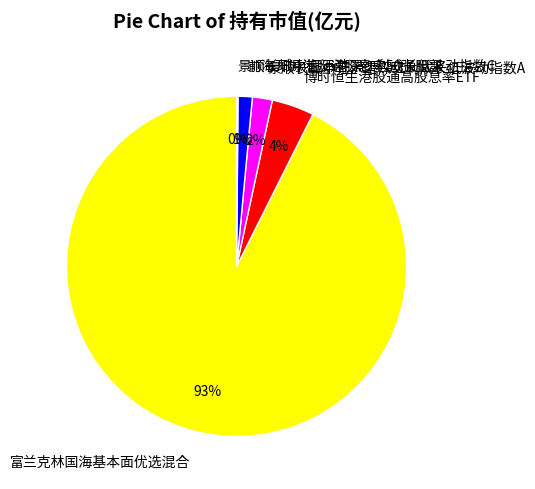

Which has a higher value, 景顺长城中证沪港深红利成长低波动指数A or 富兰克林国海基本面优选混合?

富兰克林国海基本面优选混合